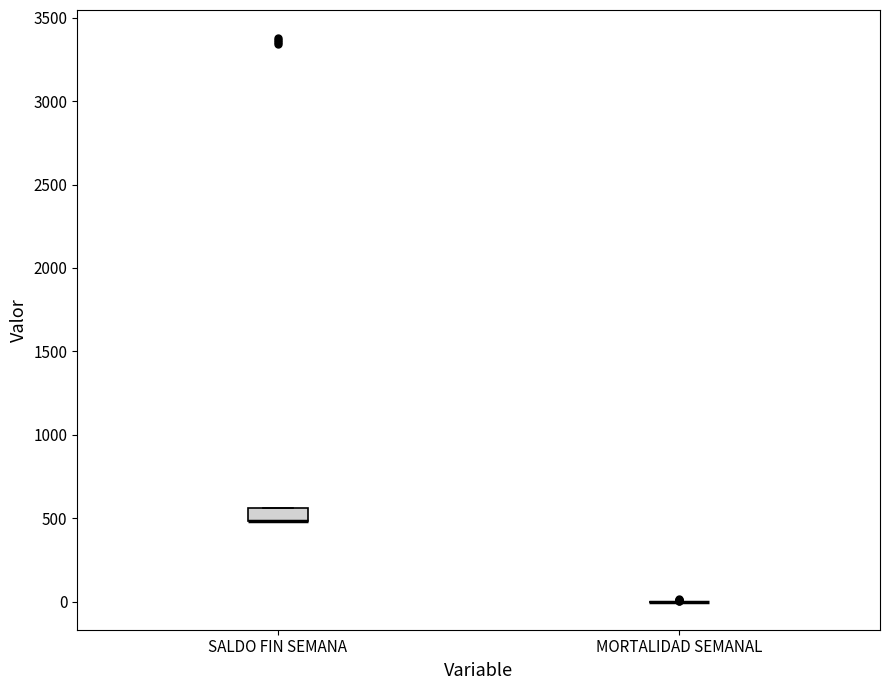

Reading left to right, transcribe this box plot: for each box, give where its median line is, the range the box spans, and where its two whiskers end, as read against the y-axis. The values are not printed on the chart, so give them approximately, as read against the axis.

SALDO FIN SEMANA: median 500 (drawn on the box's lower edge), box 500 to 550, whiskers 500 to 550
MORTALIDAD SEMANAL: box collapsed to a line at 0, whiskers 0 to 0